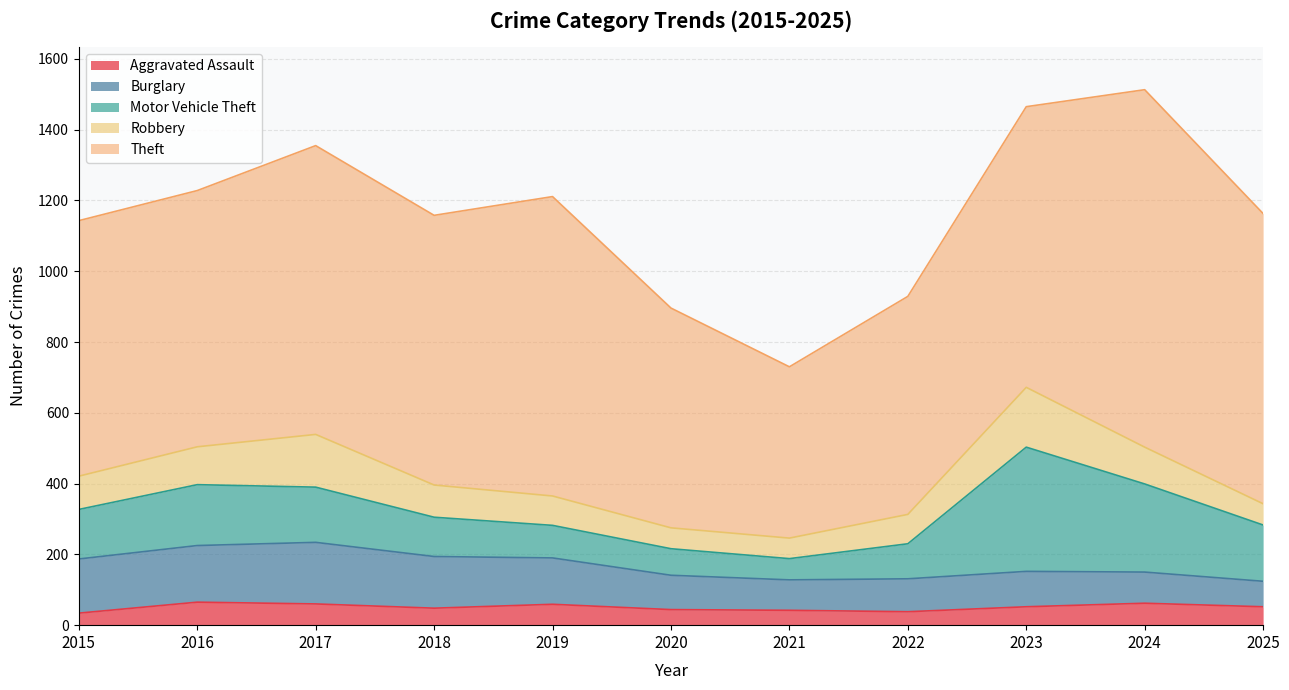

What is the difference between the highest and lowest values at 2025?

768